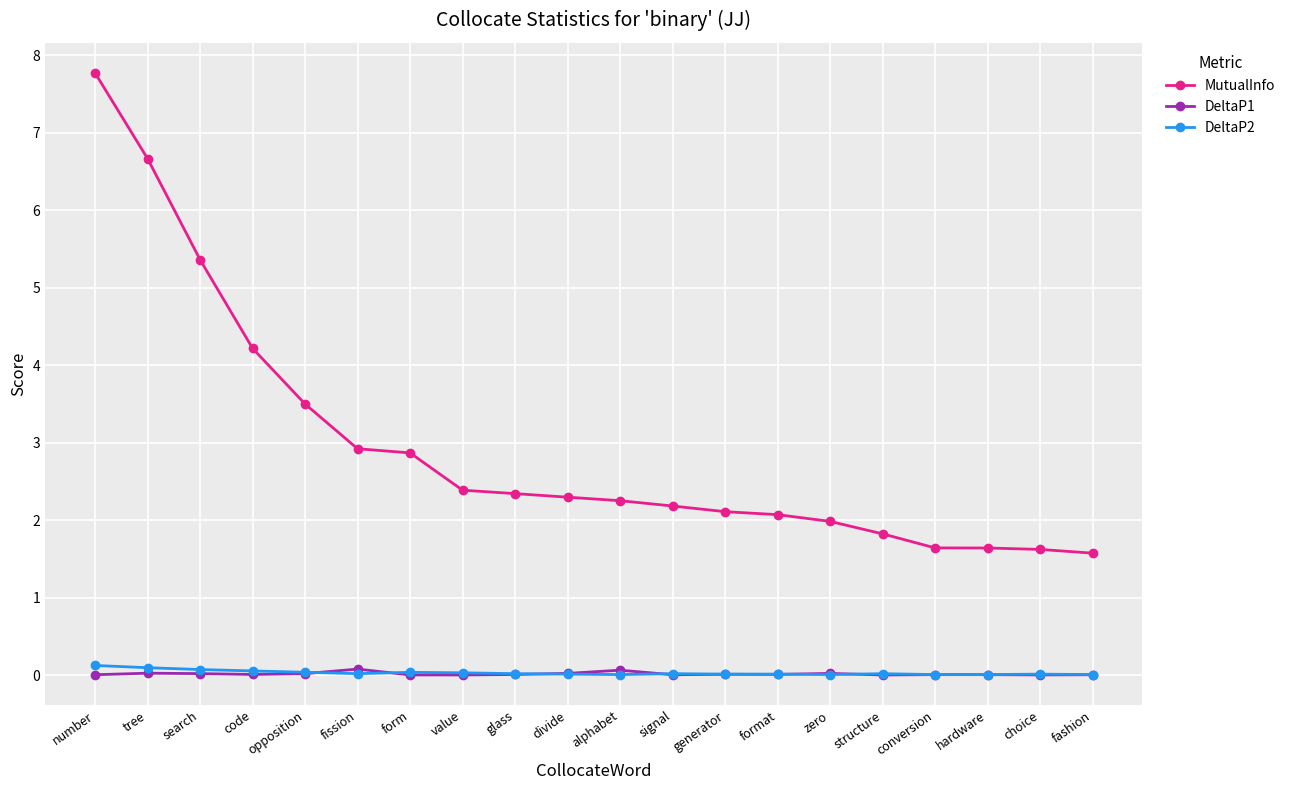

What is the maximum value shown in the chart?

7.8